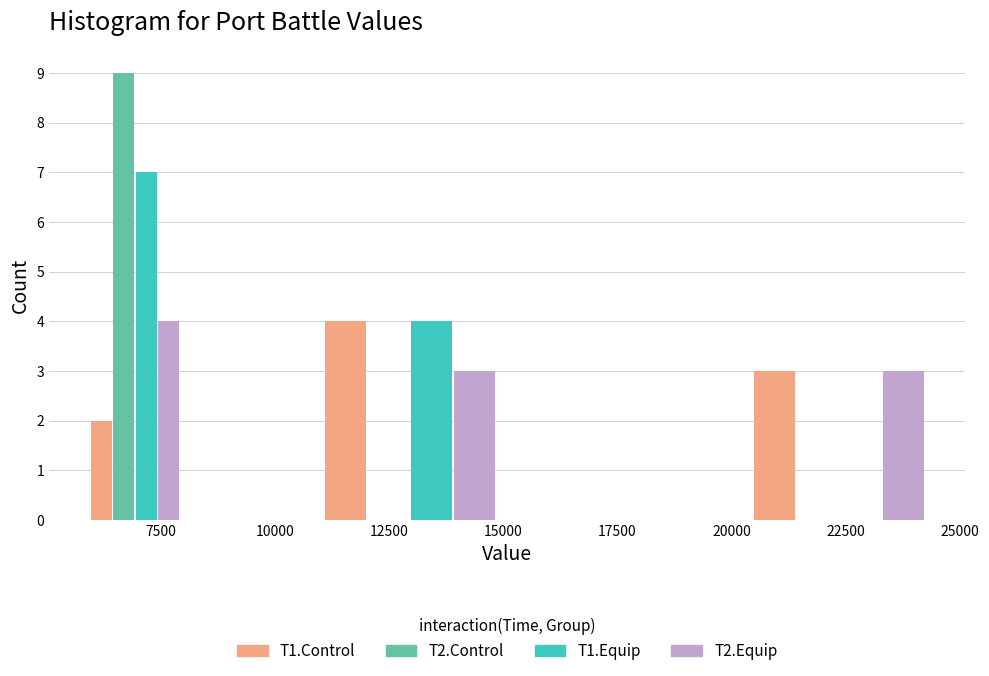

Reading left to right, transcribe this chart: for each range on the x-axis, give the height of each series' bar. Neither the bar edges nor the heights are printed on the chart, so give them approximately, as read against the axes.

5700 to 8150: T1.Control=2	T2.Control=9	T1.Equip=7	T2.Equip=4
8150 to 10600: T1.Control=0	T2.Control=0	T1.Equip=0	T2.Equip=0
10600 to 15300: T1.Control=4	T2.Control=0	T1.Equip=4	T2.Equip=3
15300 to 20000: T1.Control=0	T2.Control=0	T1.Equip=0	T2.Equip=0
20000 to 24700: T1.Control=3	T2.Control=0	T1.Equip=0	T2.Equip=3